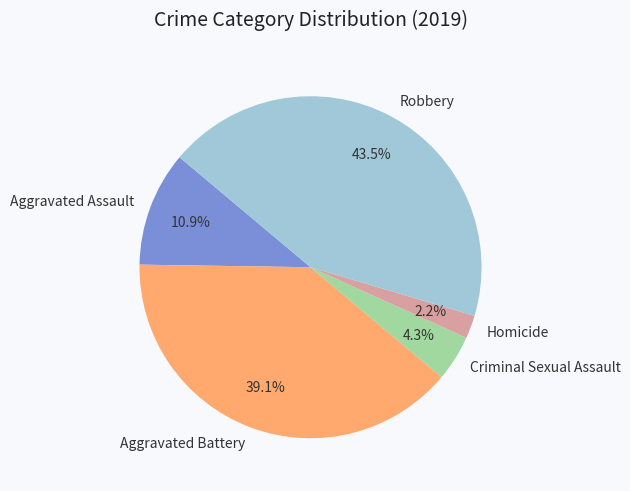

Is Aggravated Battery the majority of the pie?

No